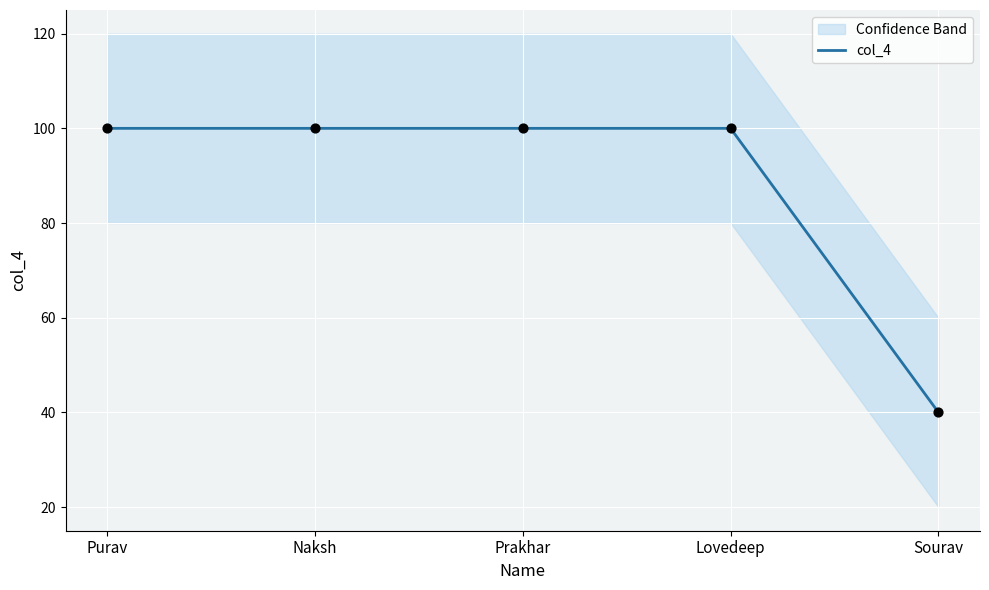

What is the change in value from Purav to Sourav?

-60